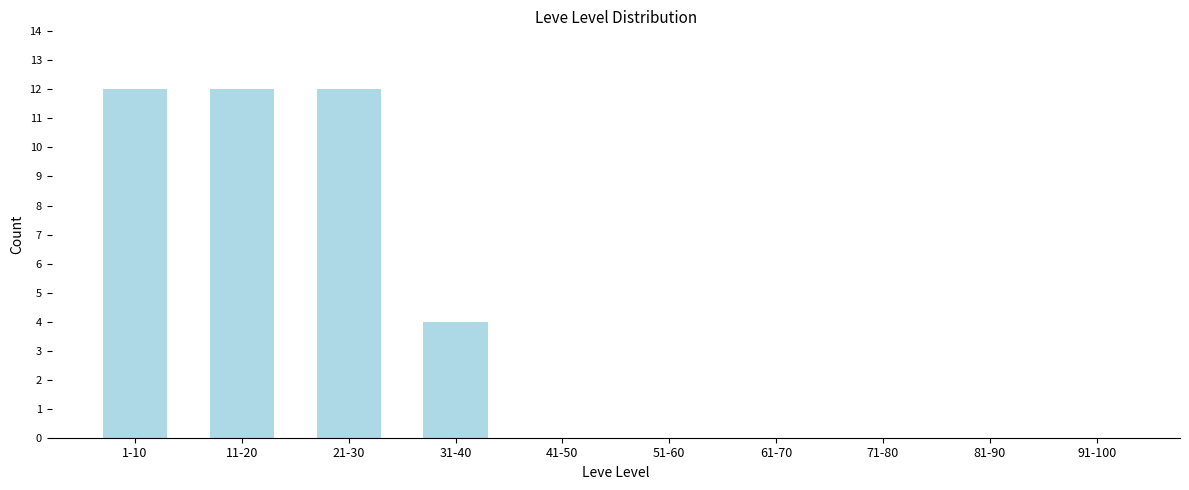

Reading left to right, extract all data points from this chart.

1-10=12	11-20=12	21-30=12	31-40=4	41-50=0	51-60=0	61-70=0	71-80=0	81-90=0	91-100=0